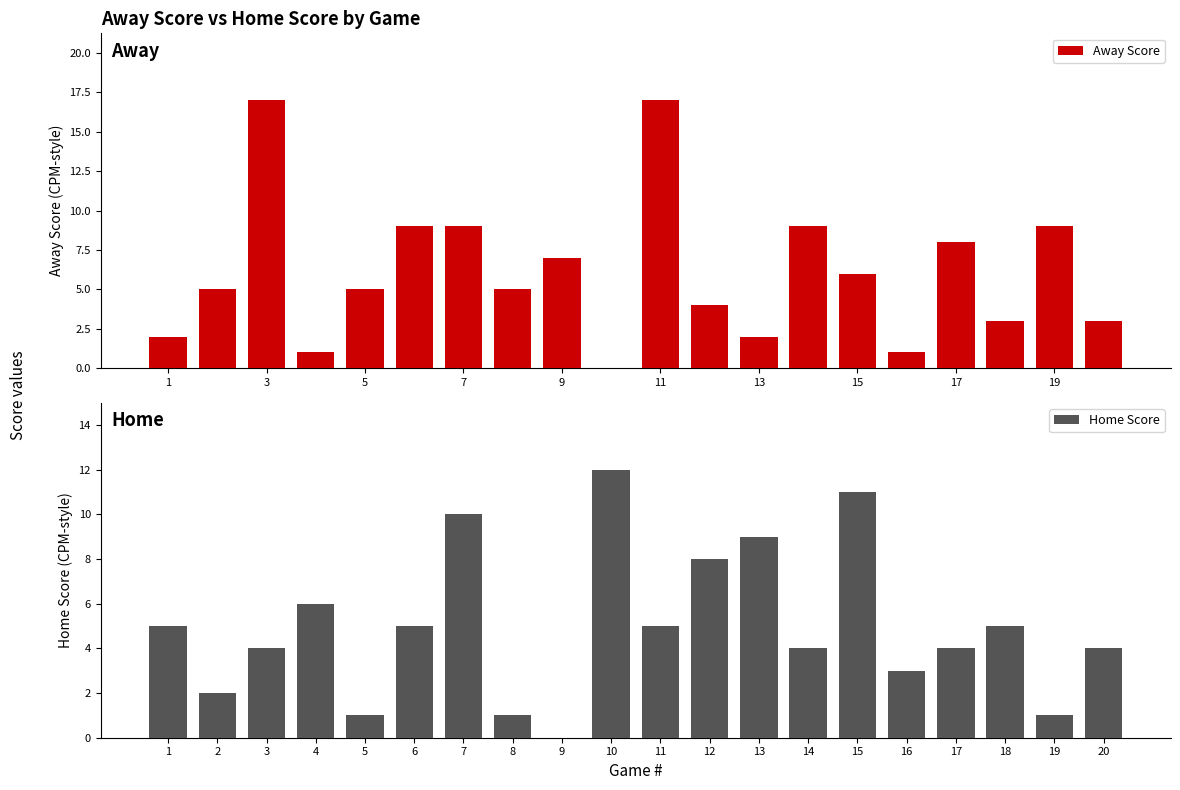

Count the number of data series in this chart.

2